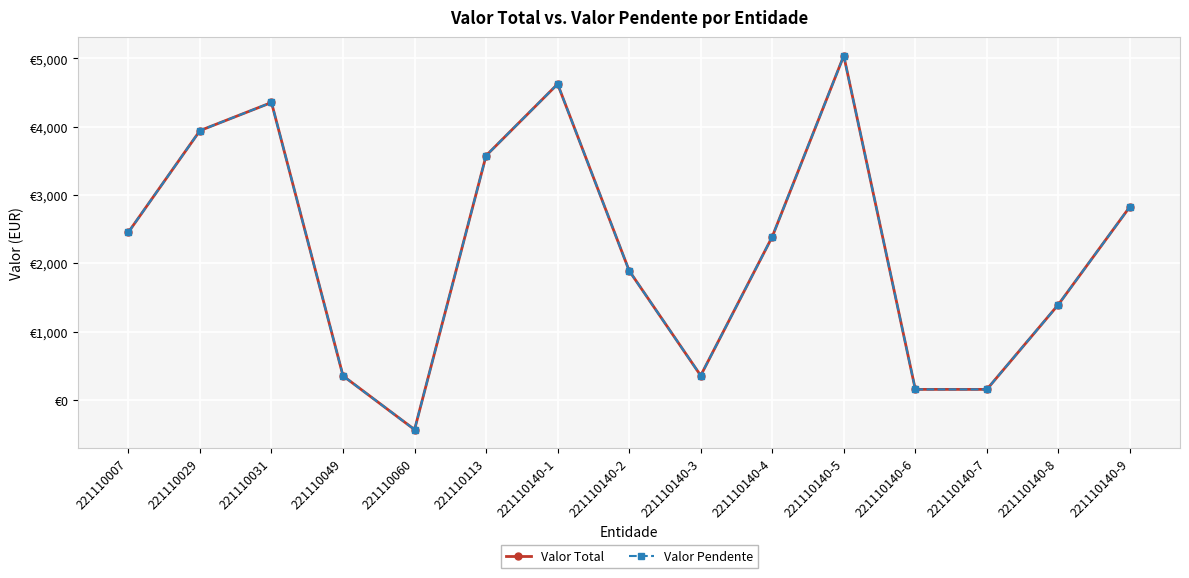

True or false: Valor Total and Valor Pendente cross at least once.

False